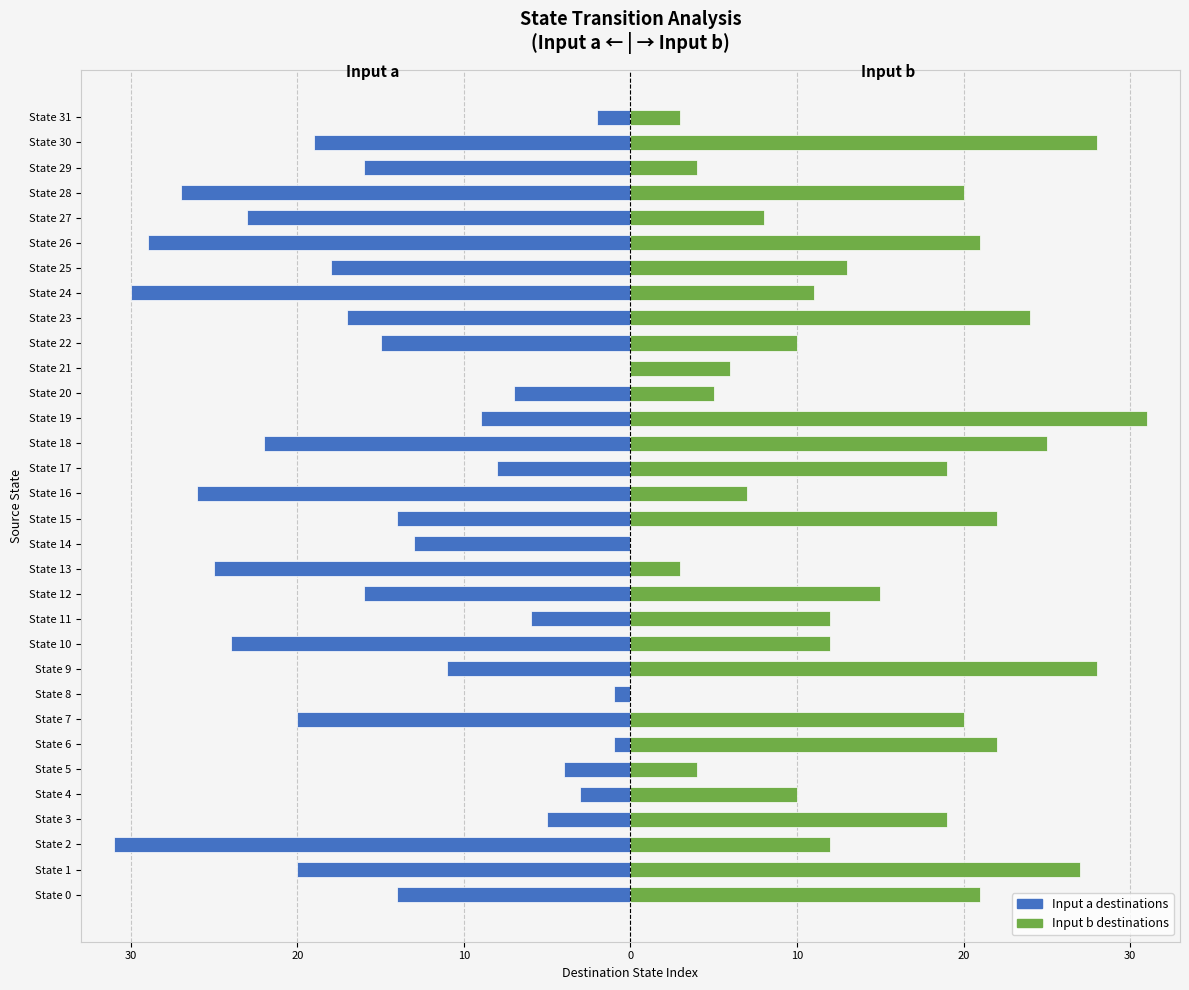

Reading right to left, transcribe all the data shown in this chart.

Input a (dest state): -2	-19	-16	-27	-23	-29	-18	-30	-17	-15	0	-7	-9	-22	-8	-26	-14	-13	-25	-16	-6	-24	-11	-1	-20	-1	-4	-3	-5	-31	-20	-14
Input b (dest state): 3	28	4	20	8	21	13	11	24	10	6	5	31	25	19	7	22	0	3	15	12	12	28	0	20	22	4	10	19	12	27	21